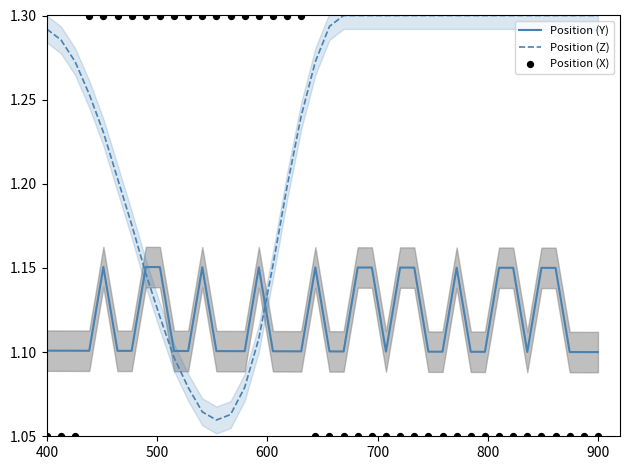

True or false: Position (Z) has a value of 0.4 at 400.

False